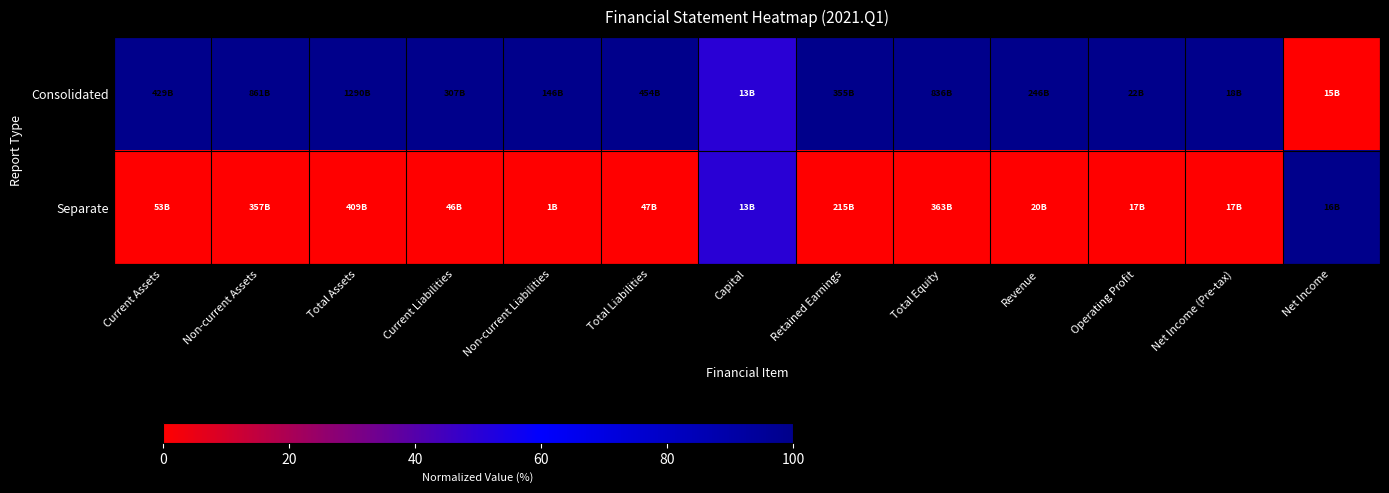

What is the total value across all series at Non-current Assets?

1.0